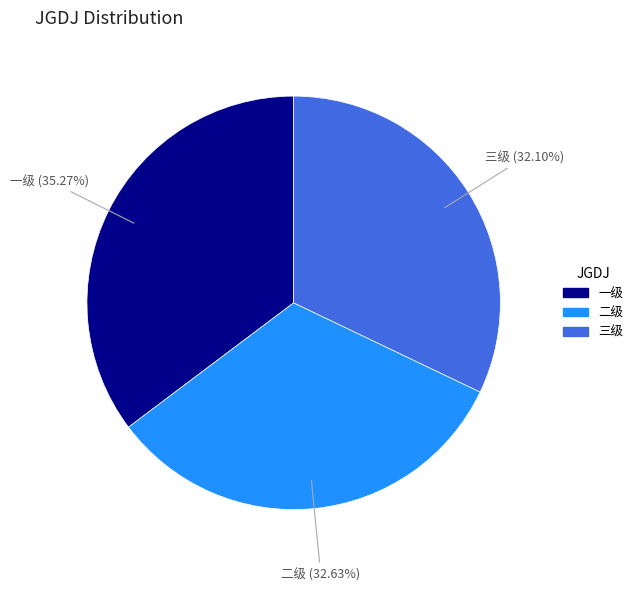

Do 二级 and 三级 together represent more than half of the pie?

Yes